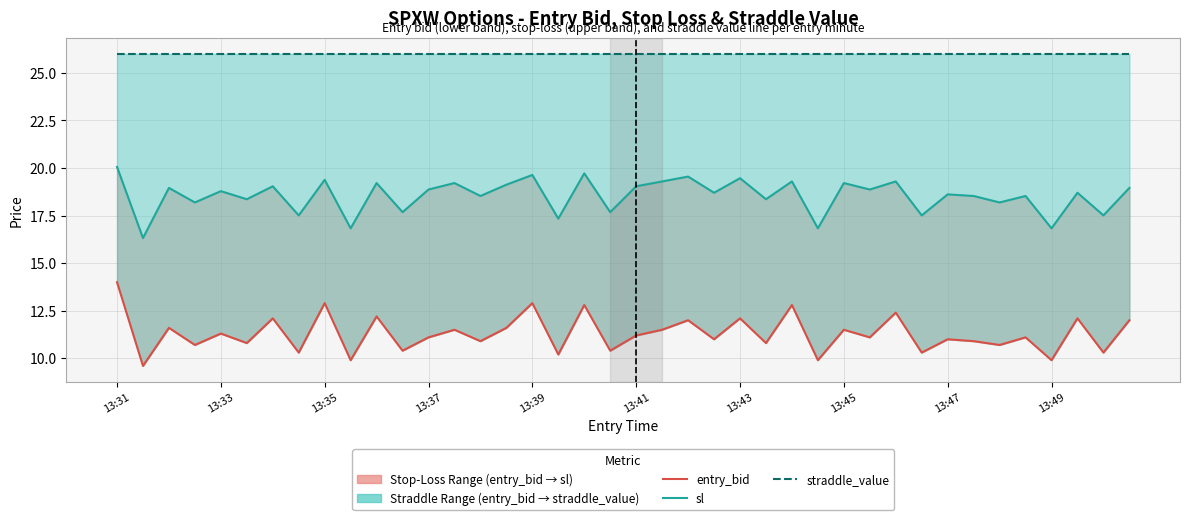

At which category is the sum across all series the highest?

13:31